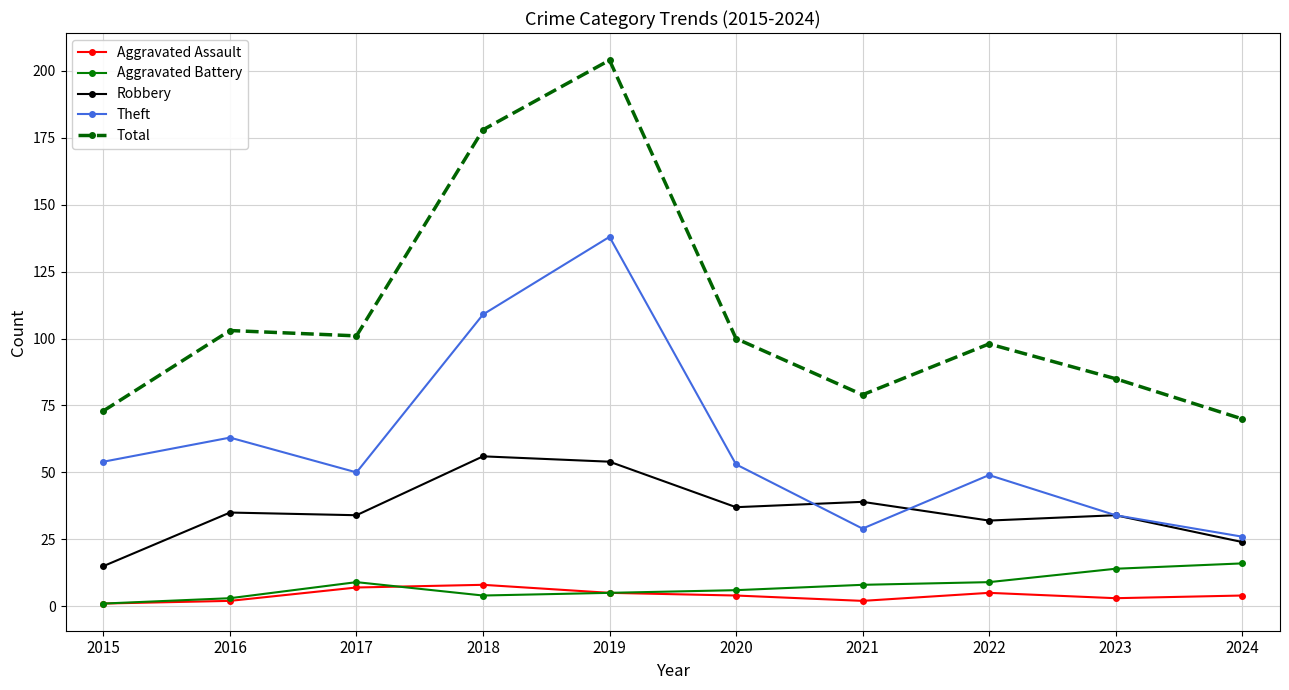

List the series in order of their peak value, lowest first.

Aggravated Assault, Aggravated Battery, Robbery, Theft, Total